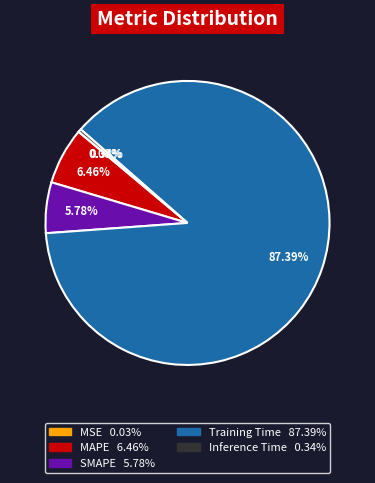

Is the sum of Training Time and SMAPE greater than half?

Yes